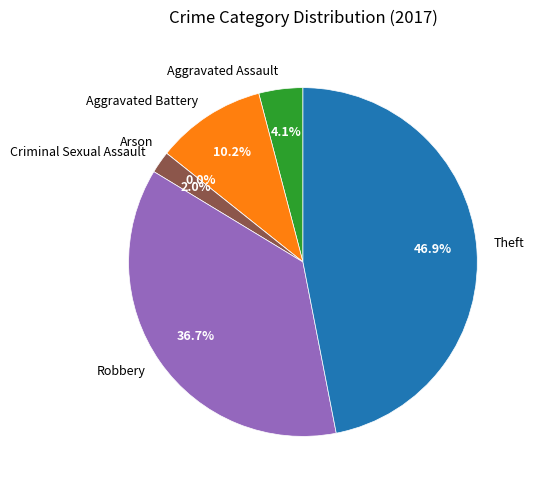

To the nearest percent, what percentage of the pie is Aggravated Assault?

4%